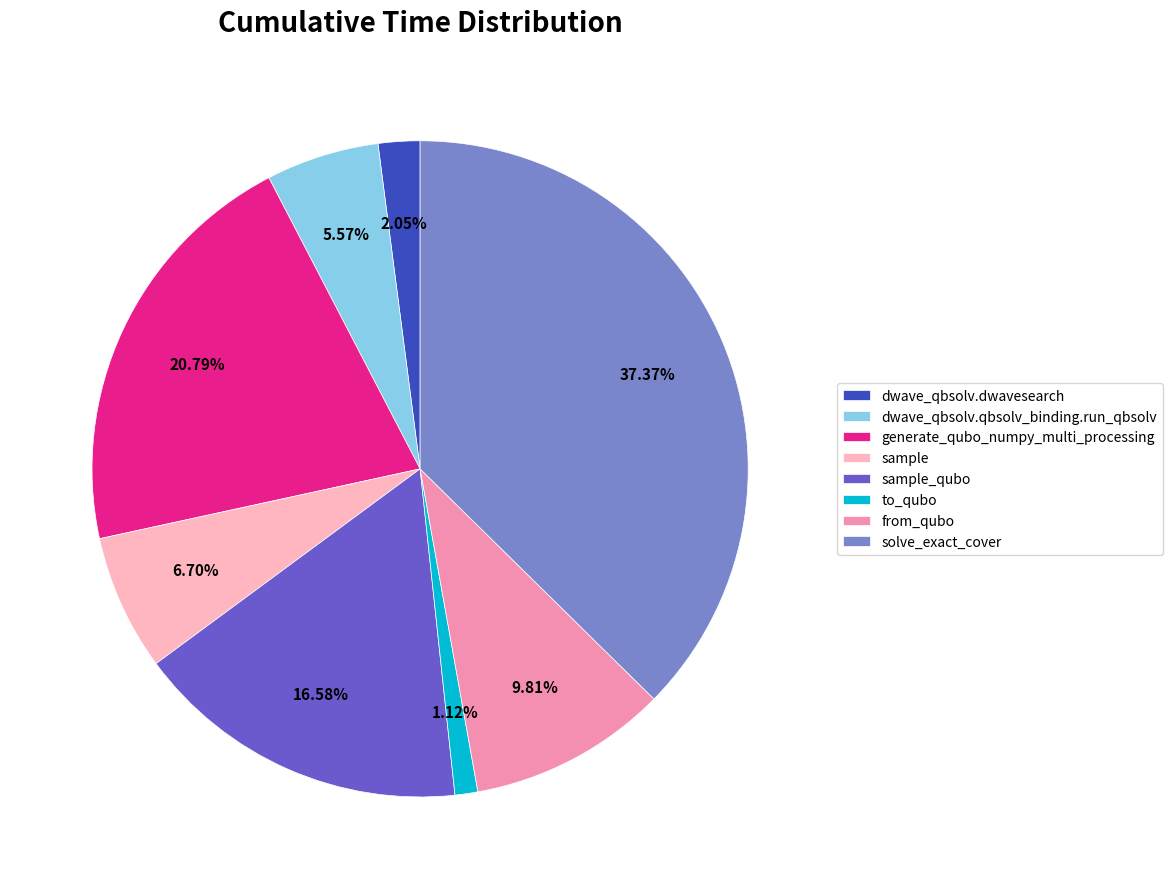

Which slice is the smallest?

to_qubo